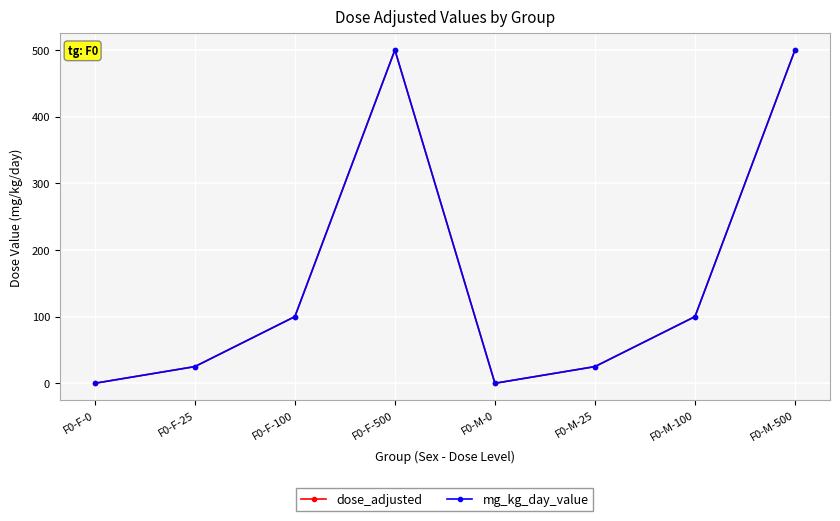

Is this an area chart (filled region under the line)?

No